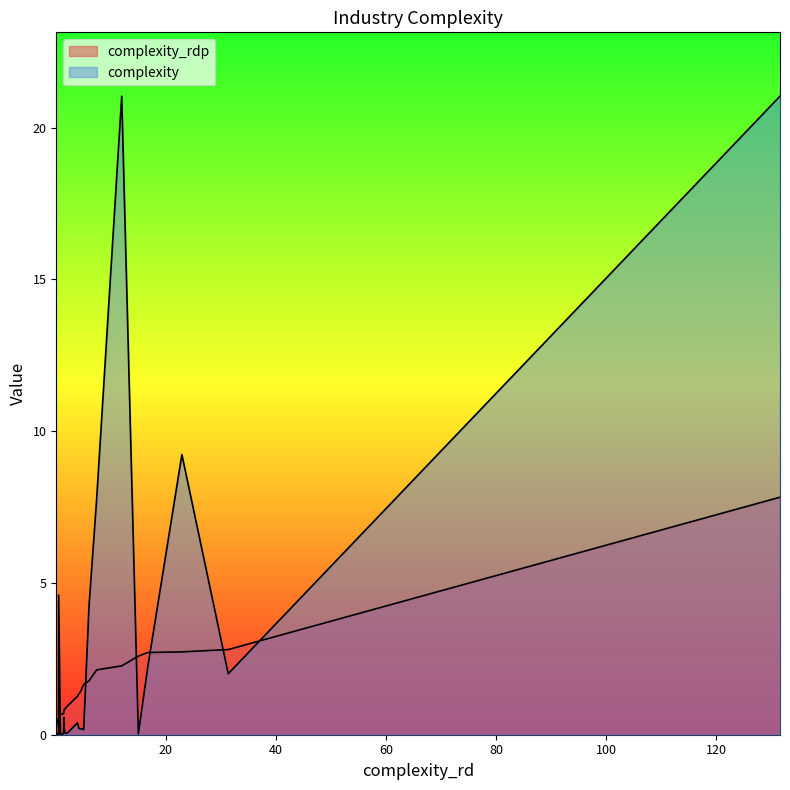

What is the sum of all complexity values?

74.3